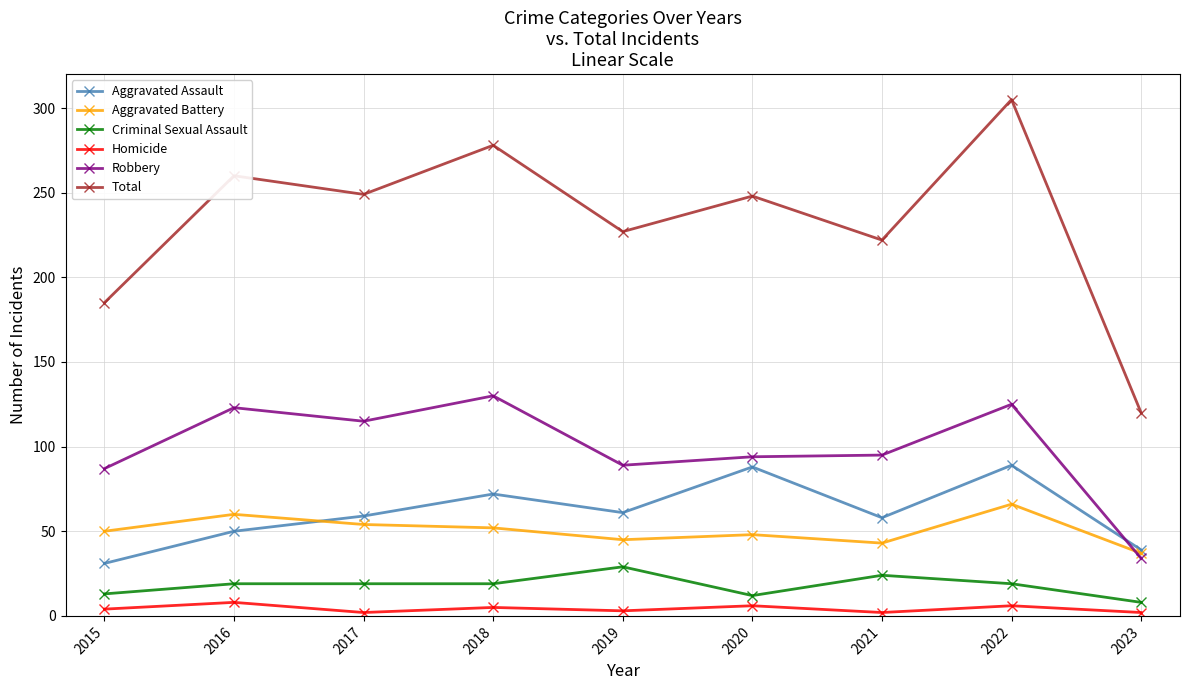

At which category is the sum across all series the highest?

2022